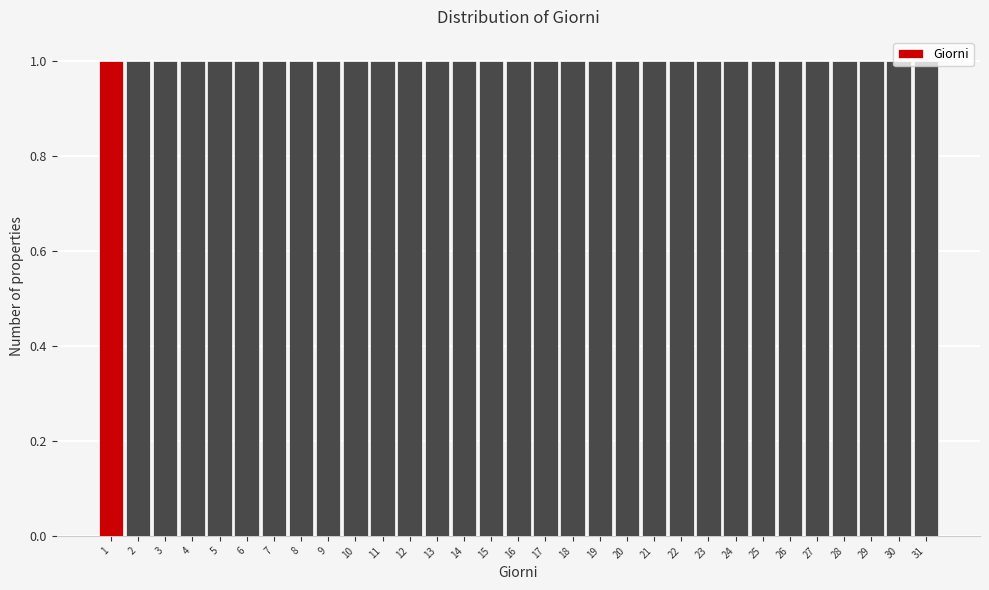

Reading left to right, transcribe this chart: for each bar, give the range it covers on the x-axis and its height. The values are not printed on the chart, so give them approximately, as read against the axis.

0.5 to 1.5: 1
1.5 to 2.5: 1
2.5 to 3.5: 1
3.5 to 4.5: 1
4.5 to 5.5: 1
5.5 to 6.5: 1
6.5 to 7.5: 1
7.5 to 8.5: 1
8.5 to 9.5: 1
9.5 to 10.5: 1
10.5 to 11.5: 1
11.5 to 12.5: 1
12.5 to 13.5: 1
13.5 to 14.5: 1
14.5 to 15.5: 1
15.5 to 16.5: 1
16.5 to 17.5: 1
17.5 to 18.5: 1
18.5 to 19.5: 1
19.5 to 20.5: 1
20.5 to 21.5: 1
21.5 to 22.5: 1
22.5 to 23.5: 1
23.5 to 24.5: 1
24.5 to 25.5: 1
25.5 to 26.5: 1
26.5 to 27.5: 1
27.5 to 28.5: 1
28.5 to 29.5: 1
29.5 to 30.5: 1
30.5 to 31.5: 1